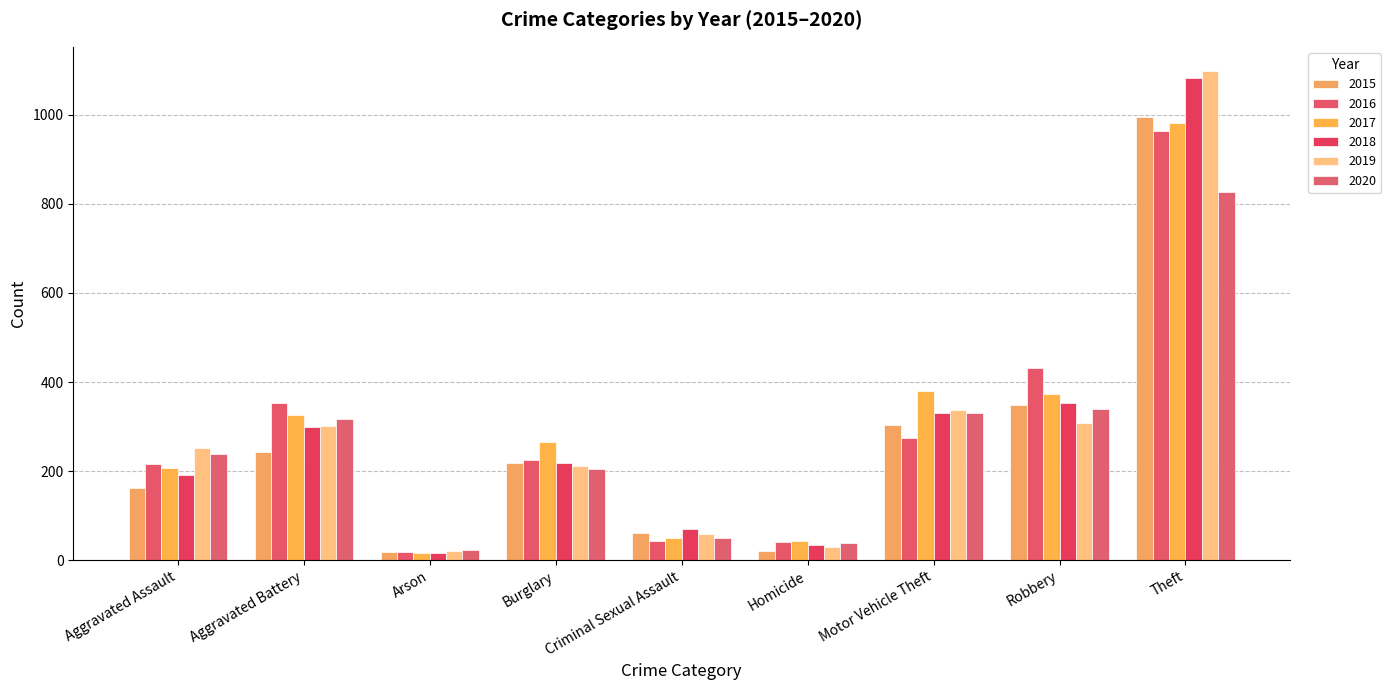

What is the difference between the highest and lowest values at Motor Vehicle Theft?

105